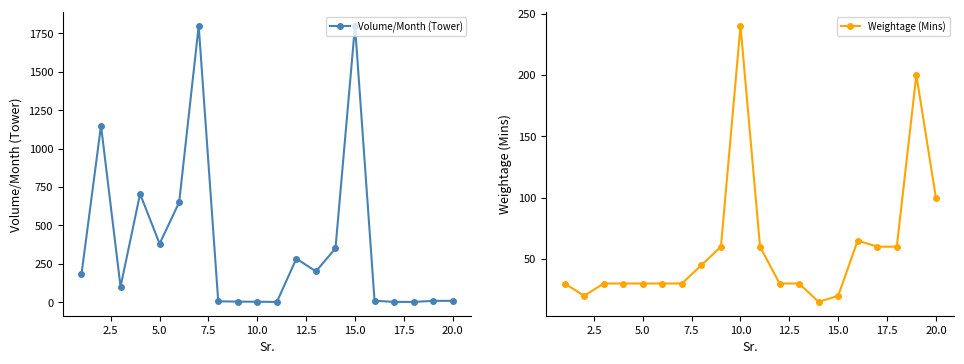

True or false: Volume/Month (Tower) and Weightage (Mins) intersect in this chart.

True